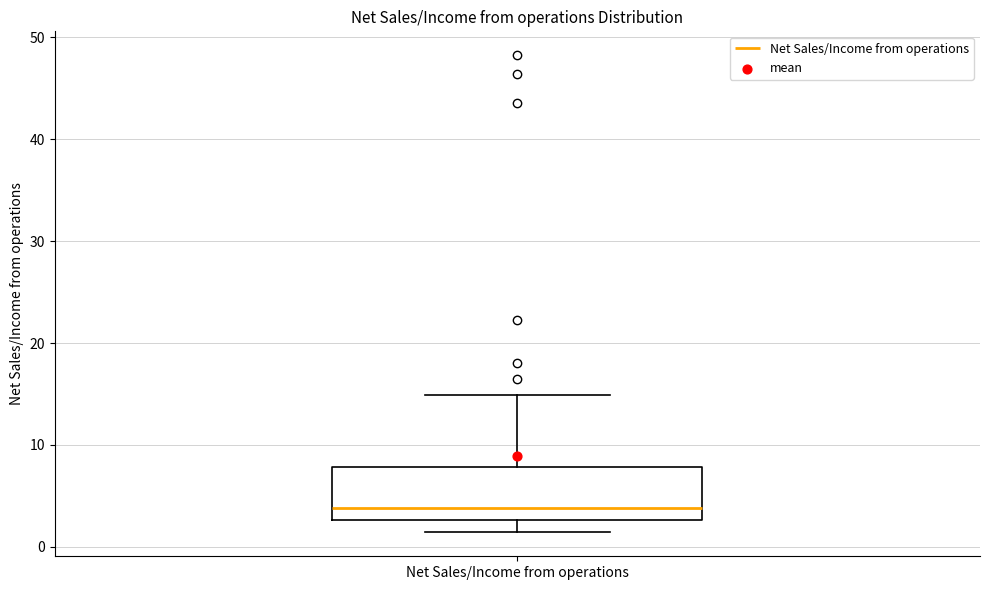

Transcribe this box plot: give where the median line is, the range the box spans, and where the two whiskers end, as read against the y-axis. The values are not printed on the chart, so give them approximately, as read against the axis.

median 4, box 3 to 8, whiskers 1 to 15